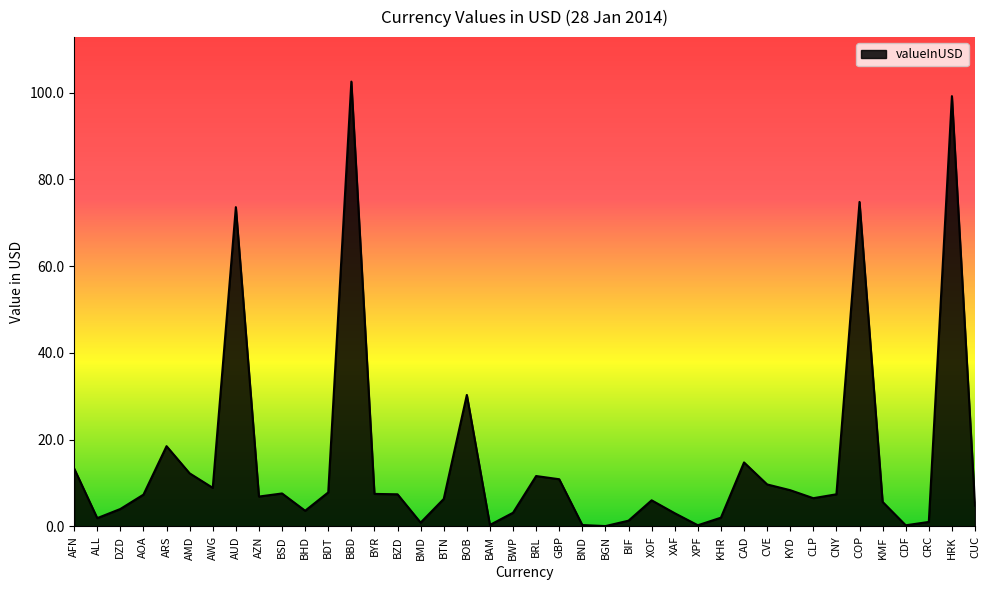

What position from the left is CLP?

33